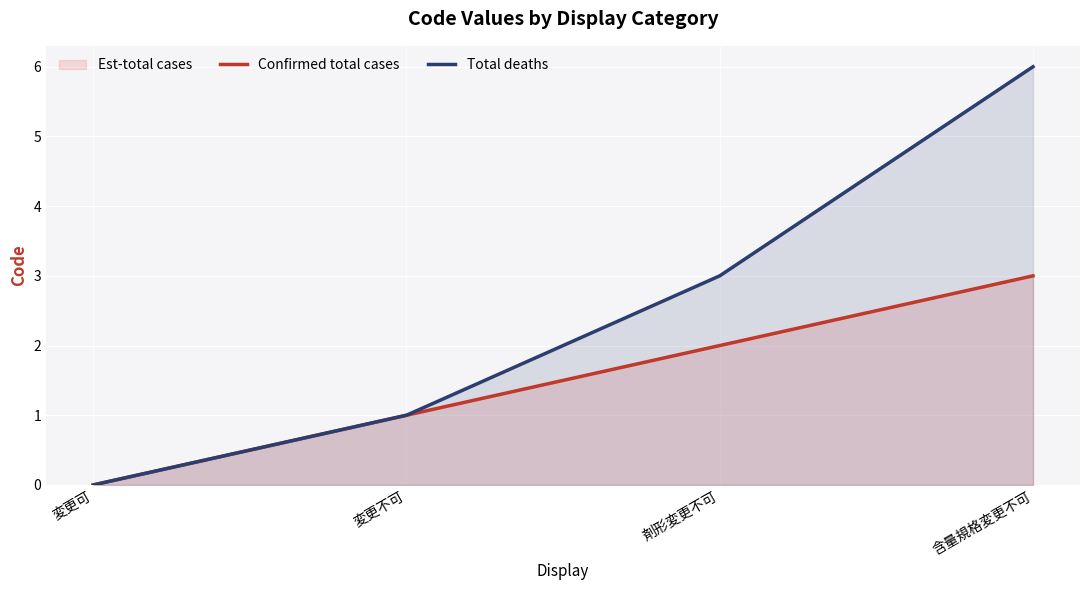

Count the Confirmed total cases values in the range 1 to 3.

3